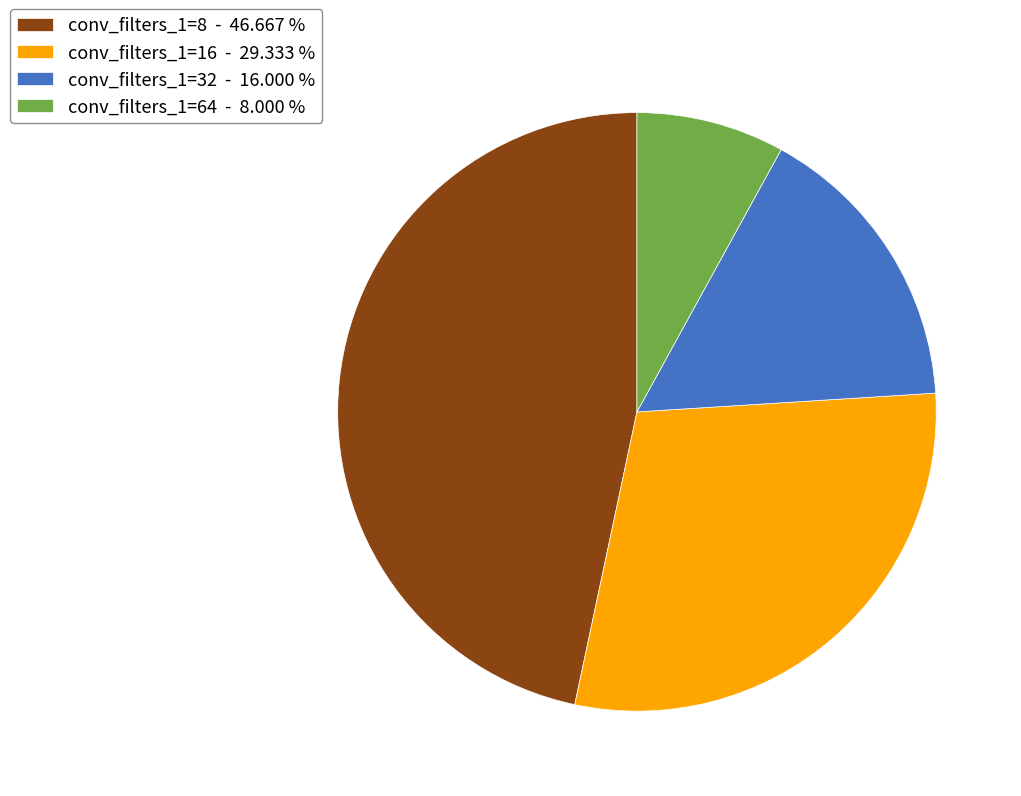

Which category has the biggest portion of the pie?

conv_filters_1=8 - 46.667 %